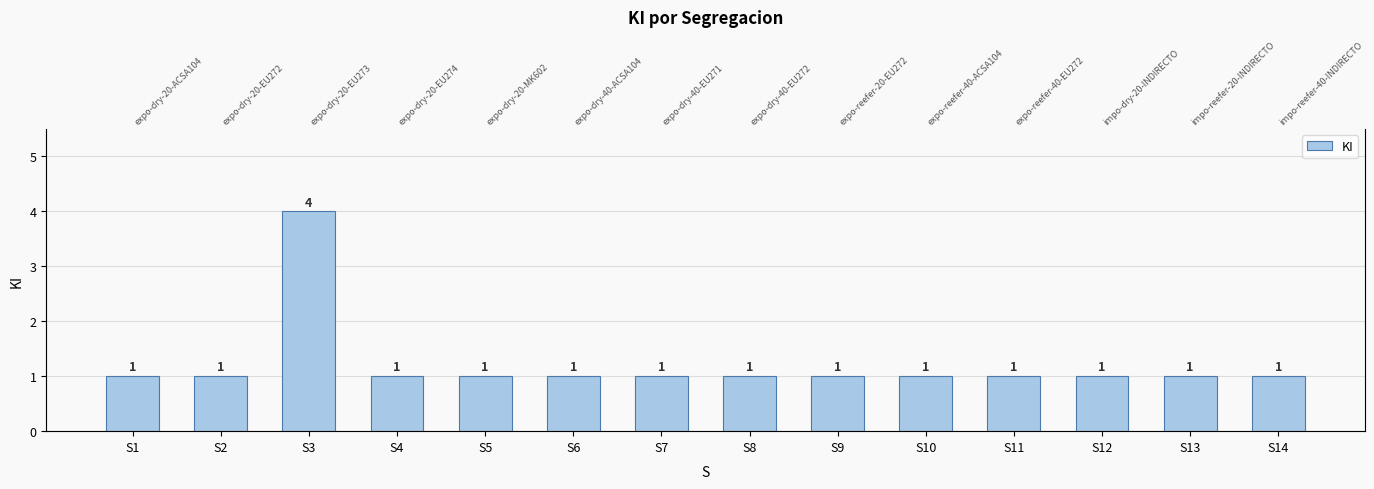

List the labels in order of value, smallest first.

S1, S2, S4, S5, S6, S7, S8, S9, S10, S11, S12, S13, S14, S3